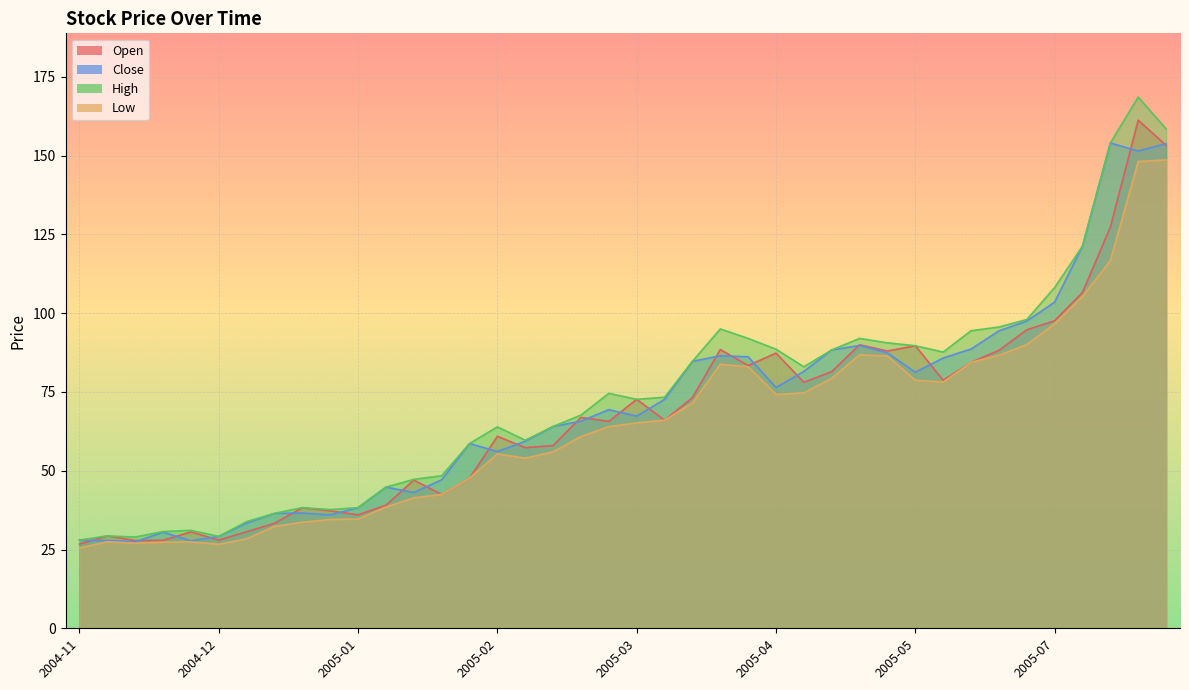

True or false: Low and Close cross at least once.

False